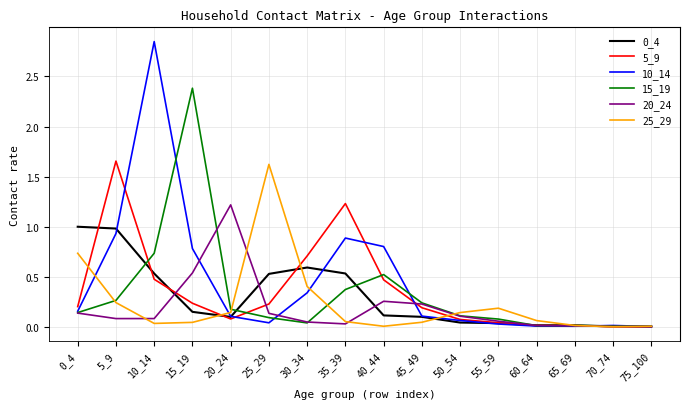

Which series has the widest spread of values?

10_14